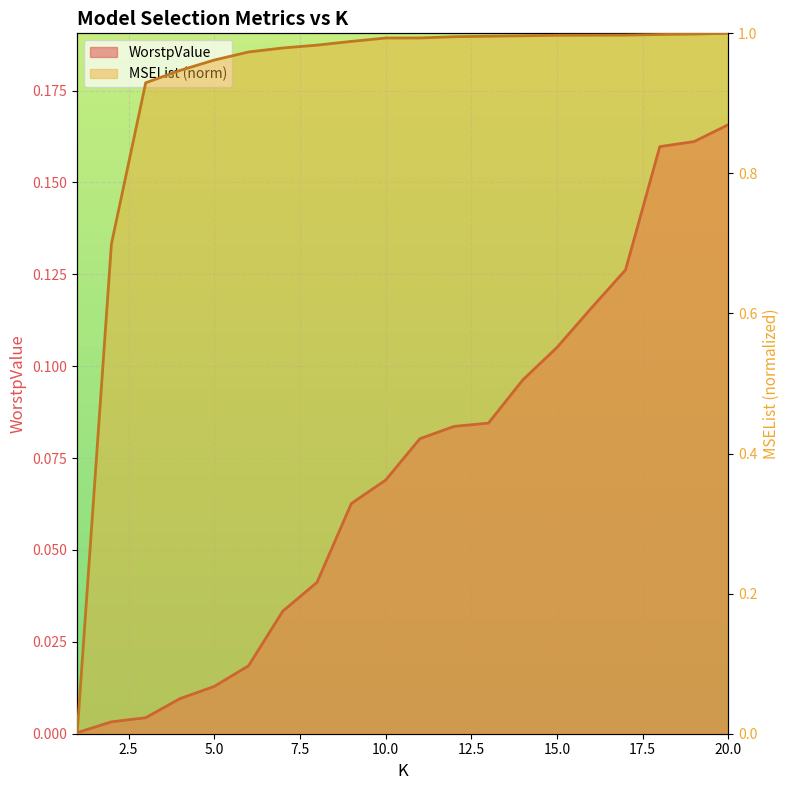

After their last crossing, which series has the higher values: MSEList or WorstpValue?

MSEList